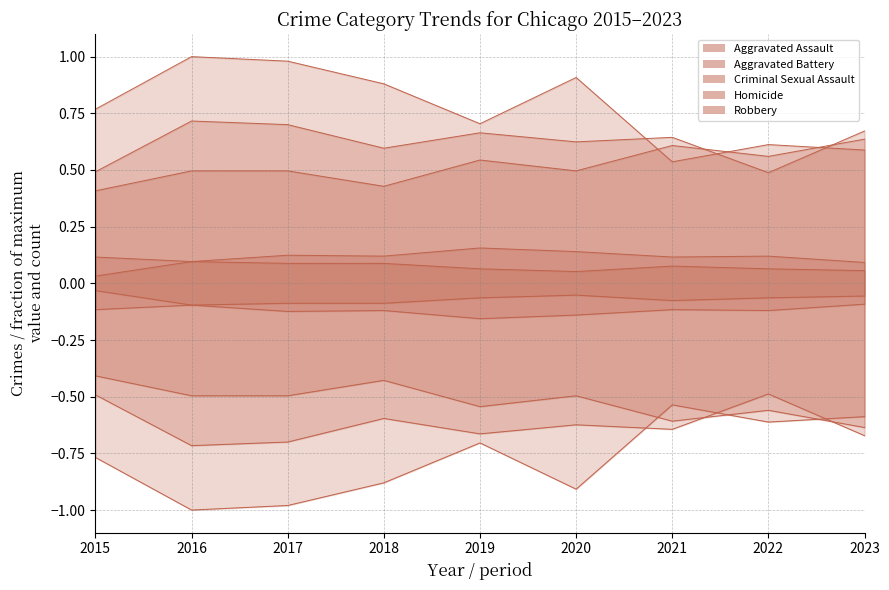

At which category is the sum across all series the highest?

2016